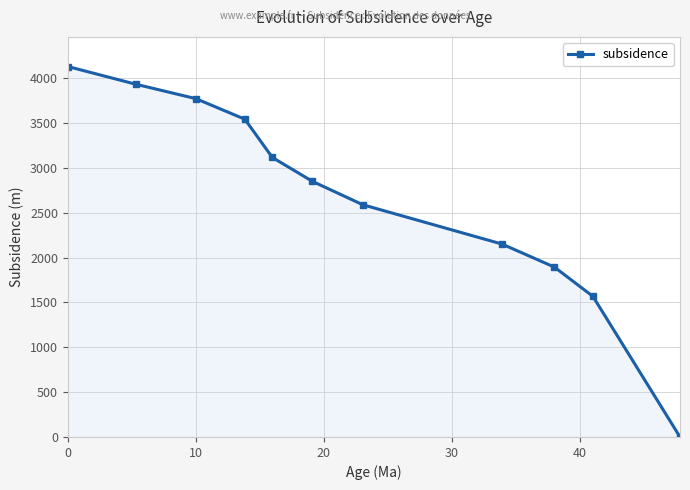

What is the value of the 4th point from the left?

3541.6